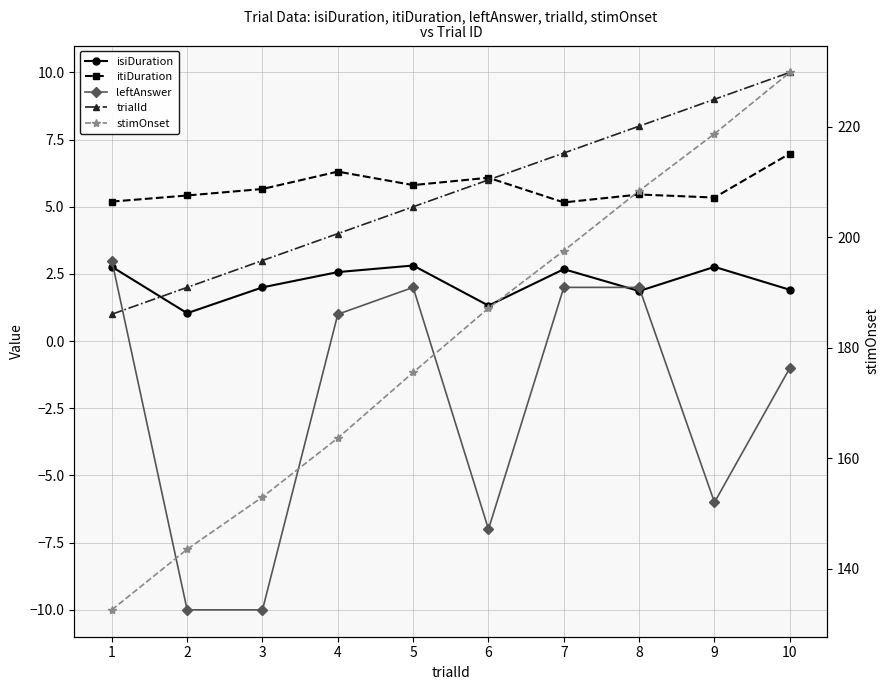

Where is stimOnset nearest to the value 181?

5